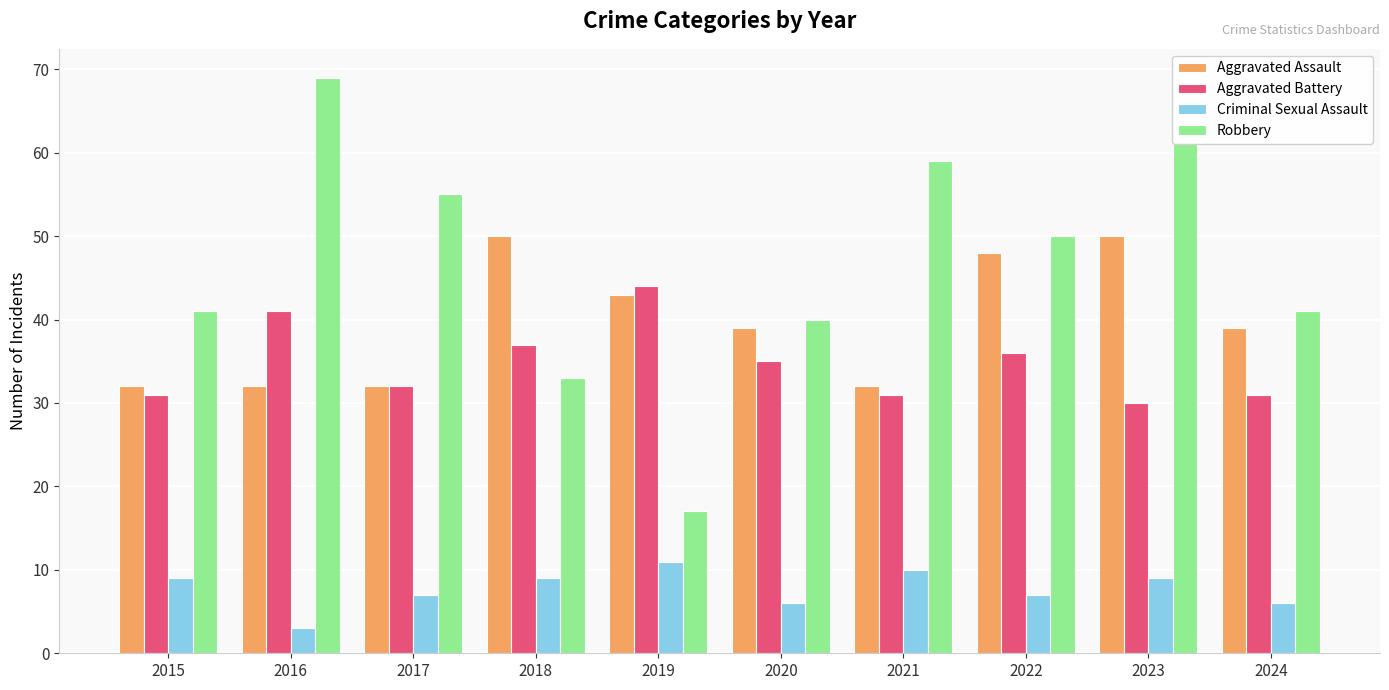

Count the Aggravated Assault values in the range 32 to 48.

8